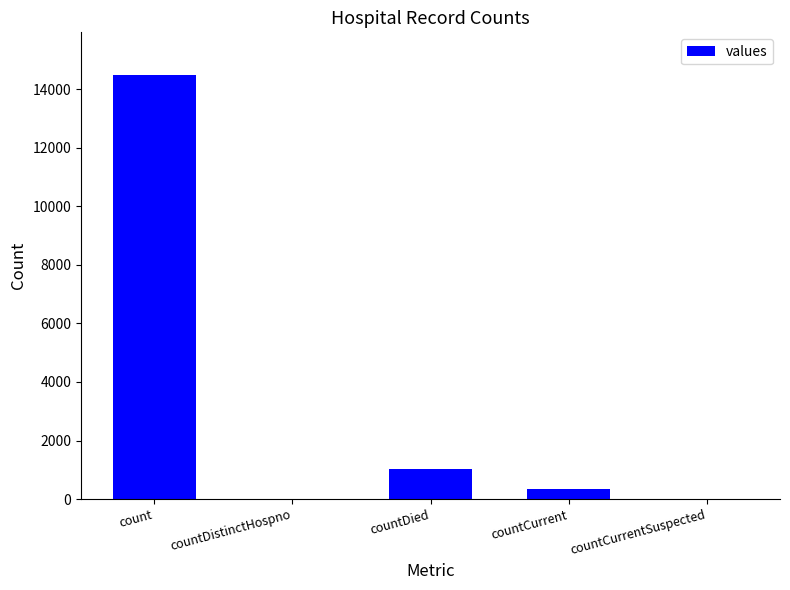

How many series are shown in this chart?

1